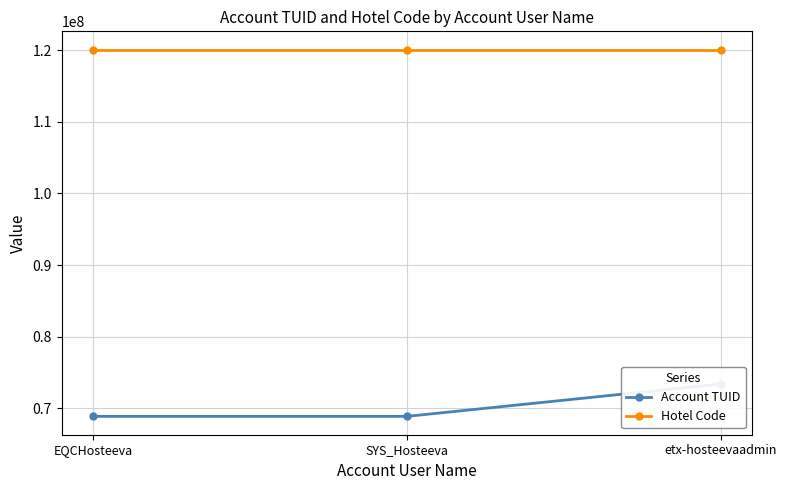

At which category is the sum across all series the highest?

etx-hosteevaadmin